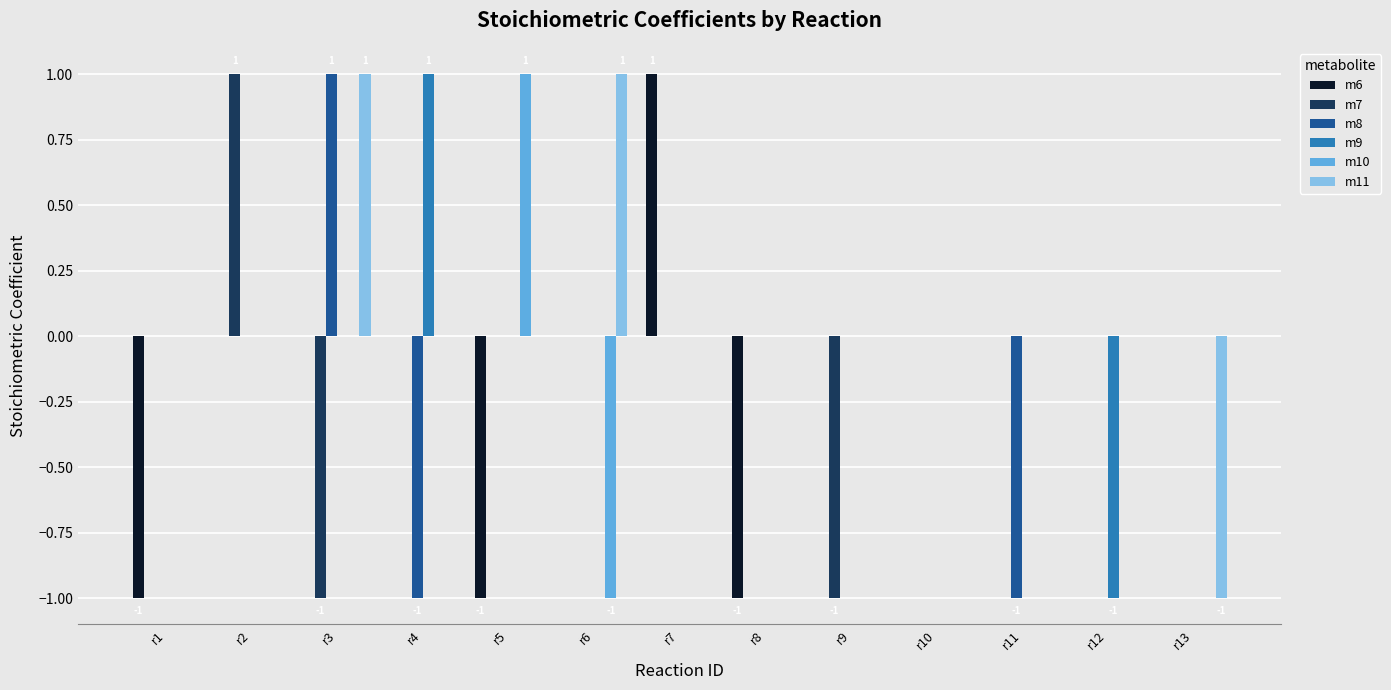

At which label does m9 reach its peak?

r4